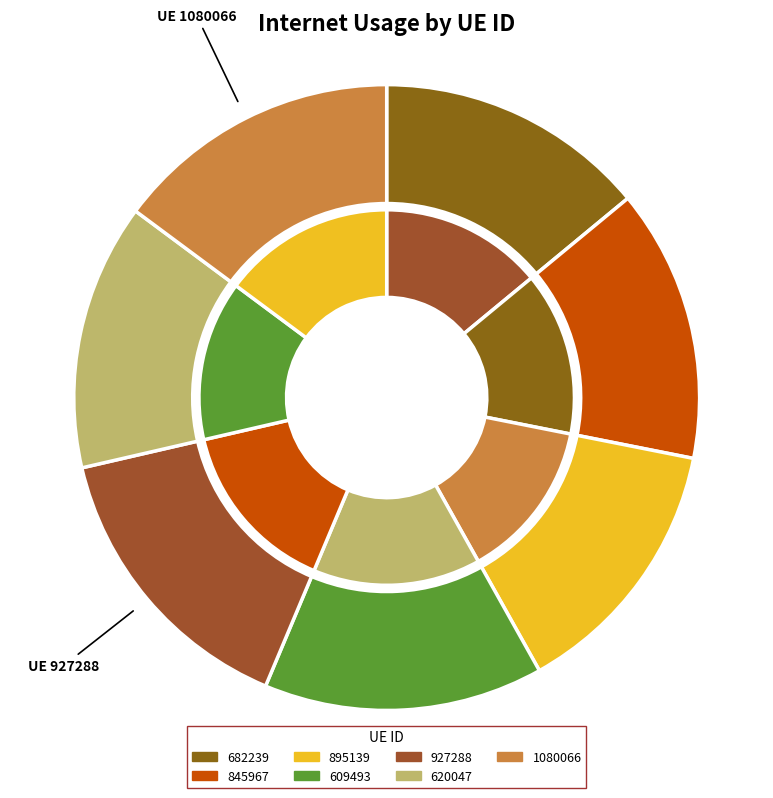

What portion of the pie excludes 609493?

85.6%